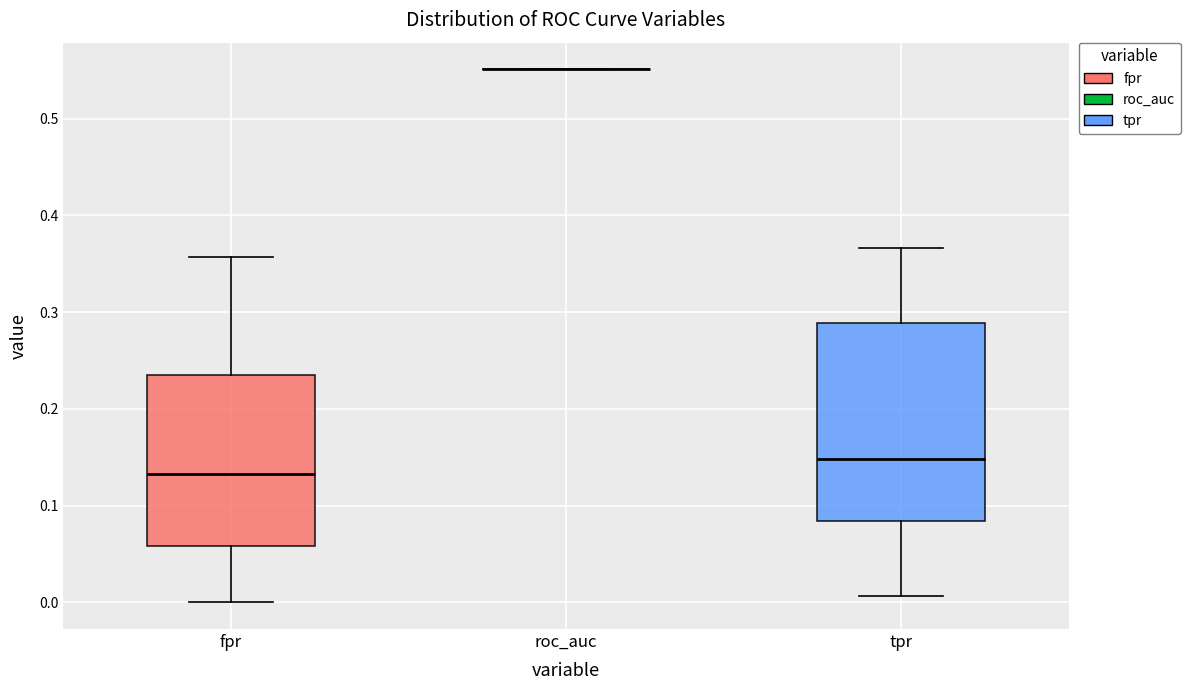

Comparing the boxes themselves (not the whiskers), which one is the tallest?

tpr